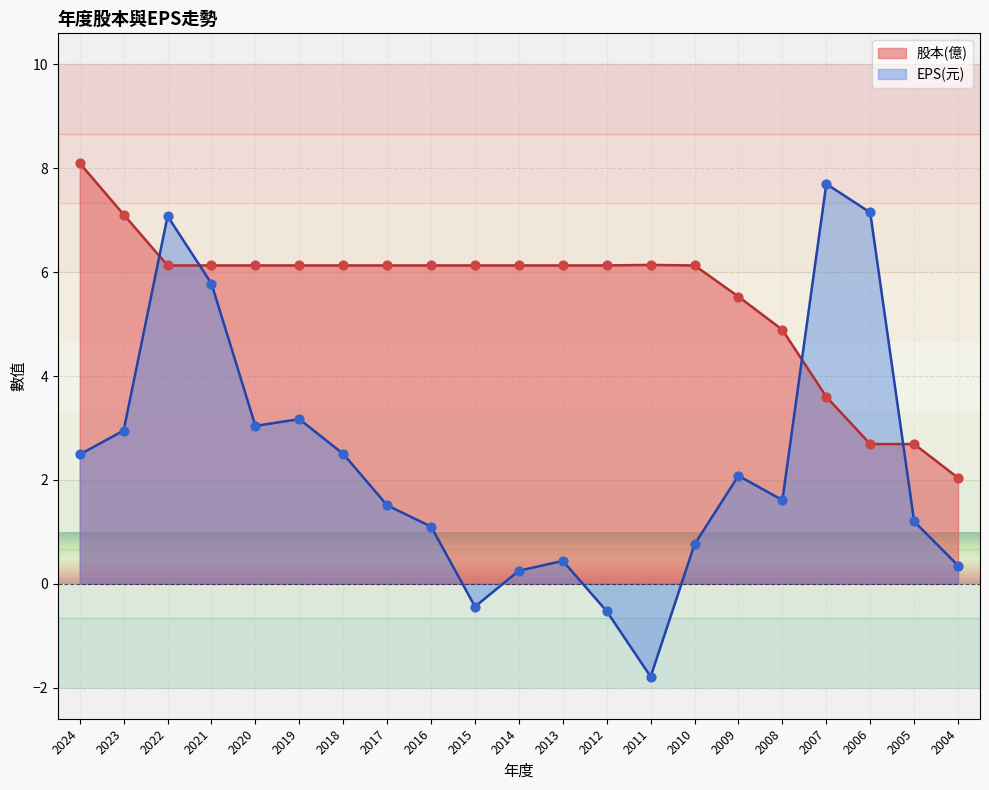

Which series has the widest spread of Y values?

EPS(元)